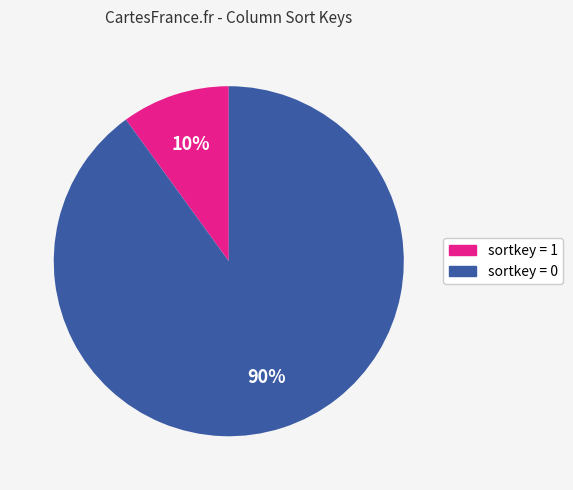

To the nearest percent, what is the difference between the largest and smallest slice percentages?

80%